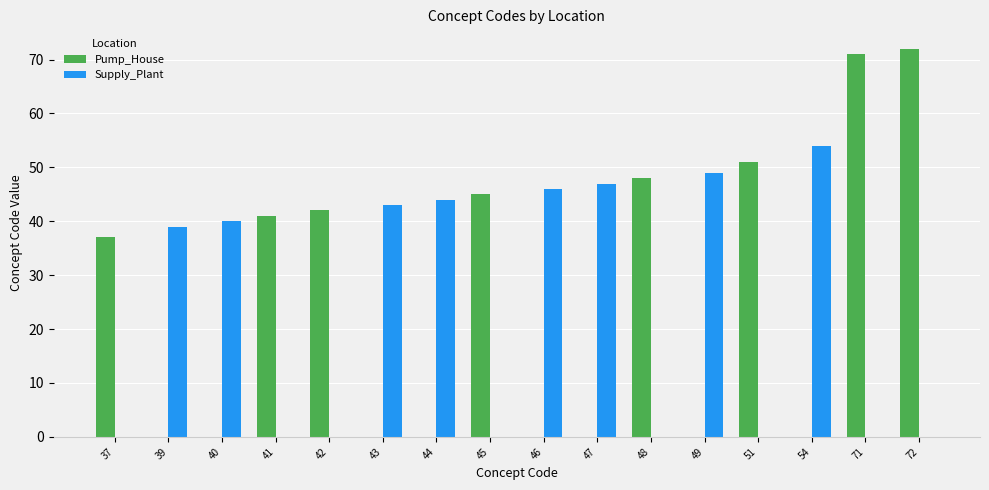

Which series changed the most between 39 and 46?

Supply_Plant